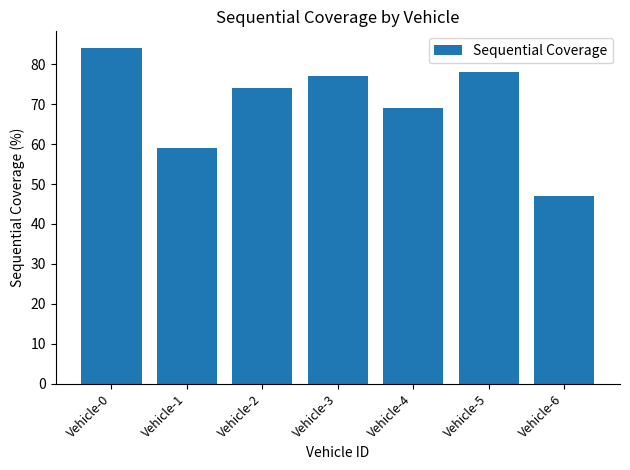

What is the average value?

70